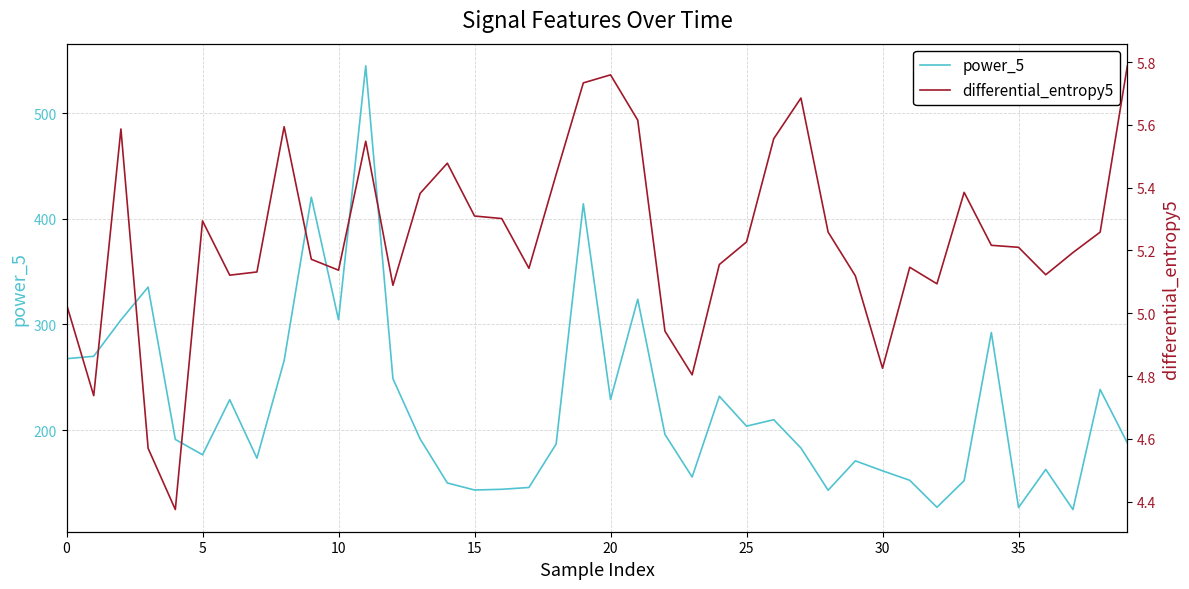

How many interior local peaks does the power_5 series have?

12